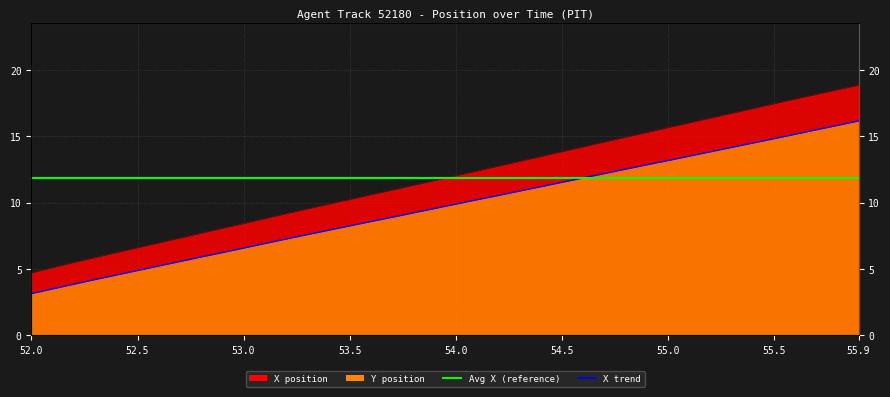

What is the label of the 26th point from the left?

54.5